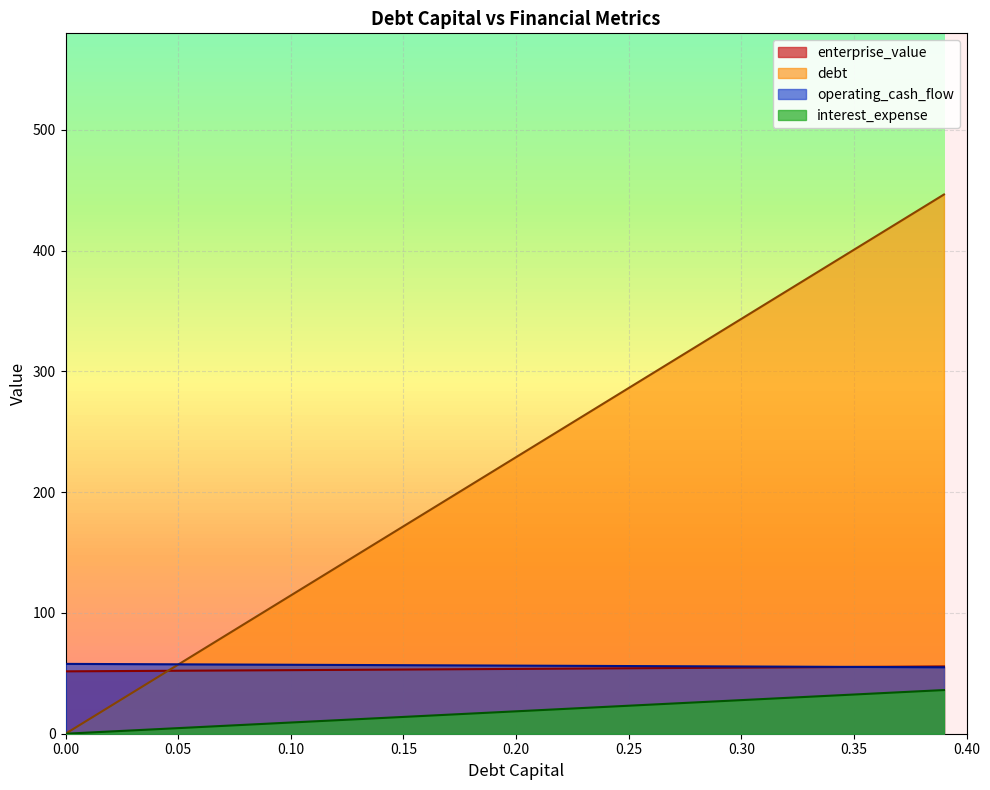

What is the difference between the debt values at 0.23 and 0.35?

11.1